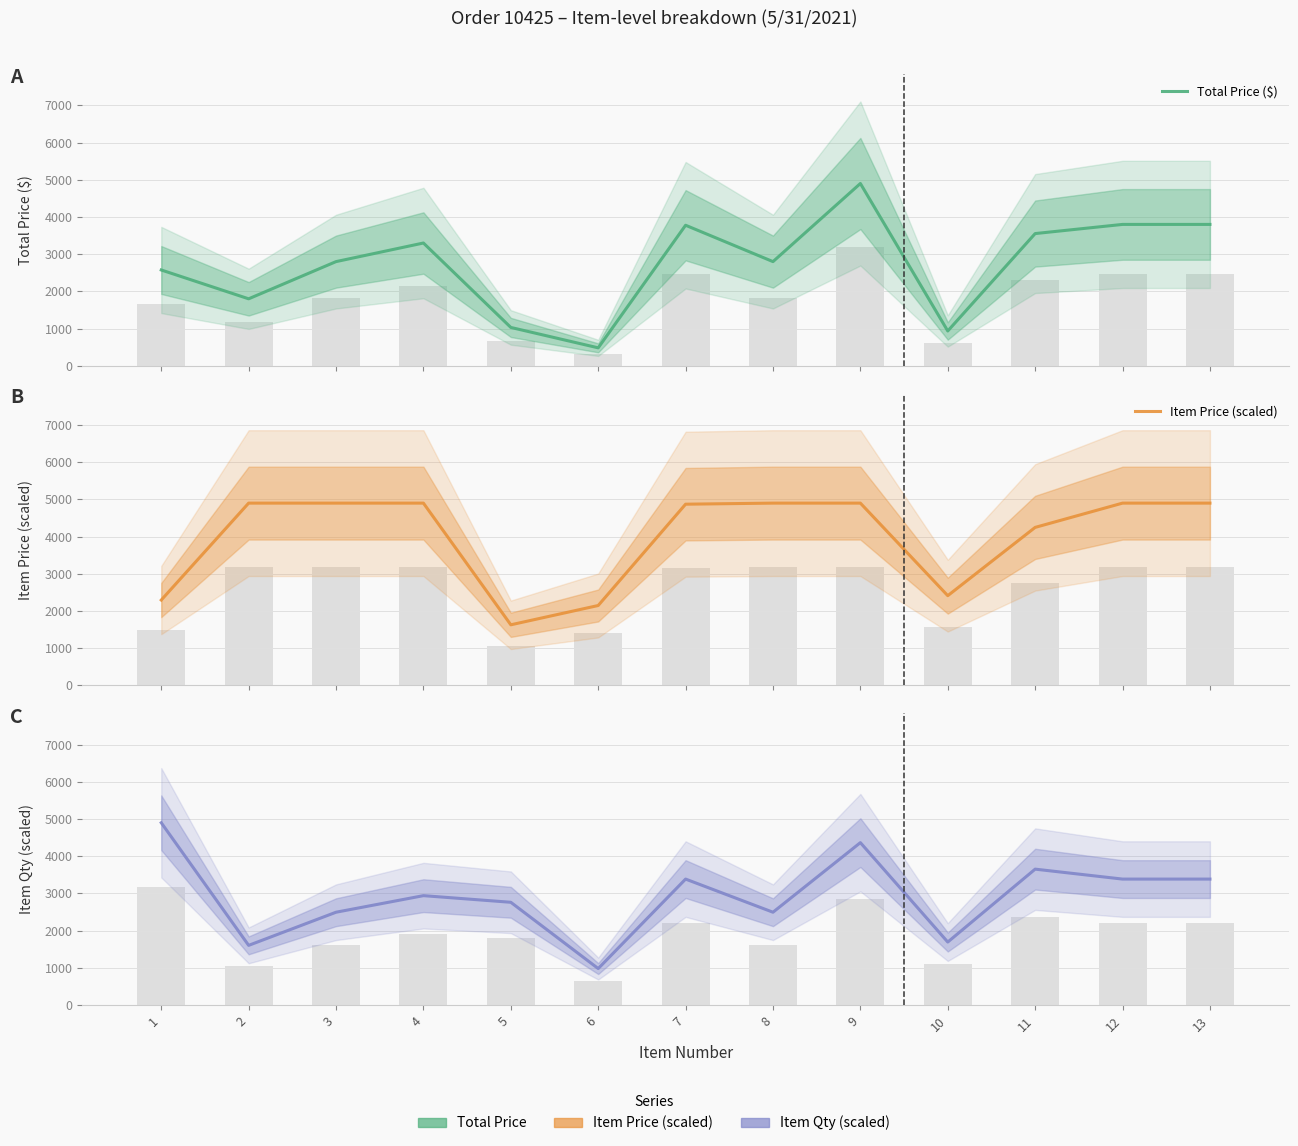

The Item Price (scaled) series shows 4247.3 at 11. True or false?

True